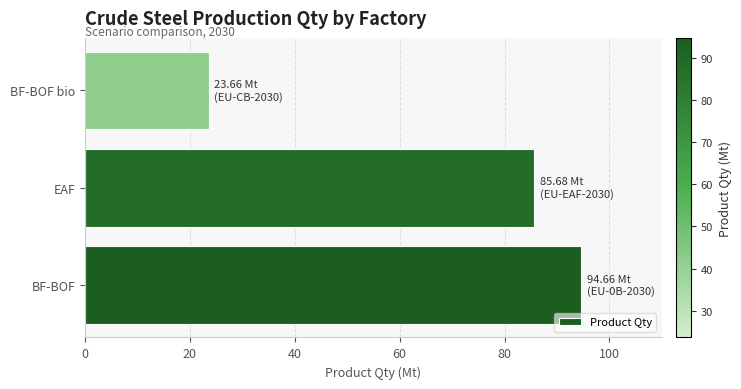

Which has a higher value, BF-BOF bio or BF-BOF?

BF-BOF